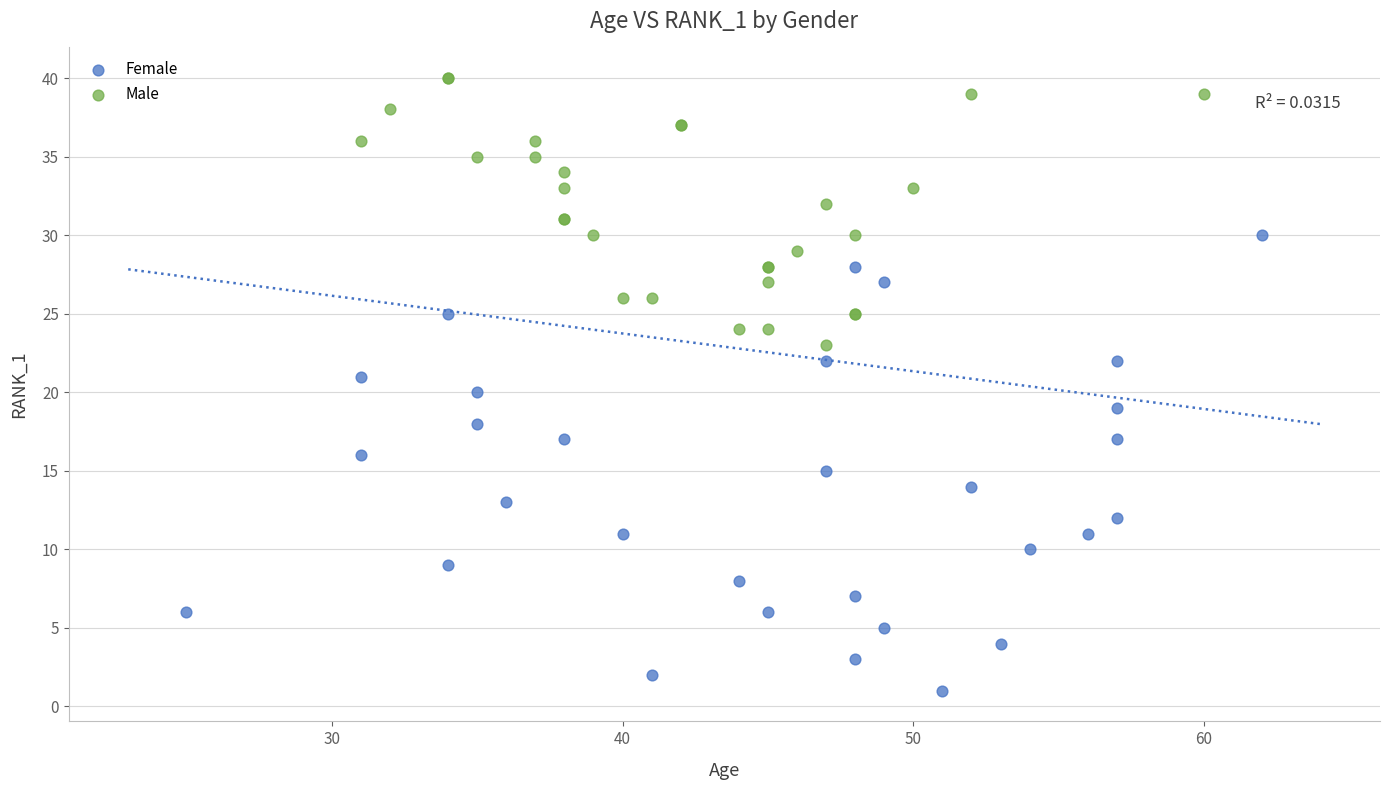

Which series has the widest spread of Y values?

Female